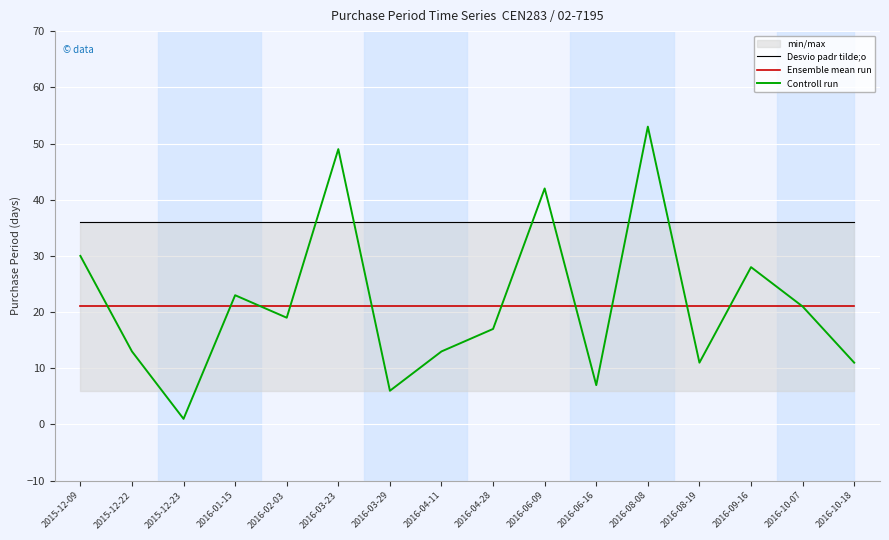

The Controll run series shows 29 at 2016-06-09. True or false?

False